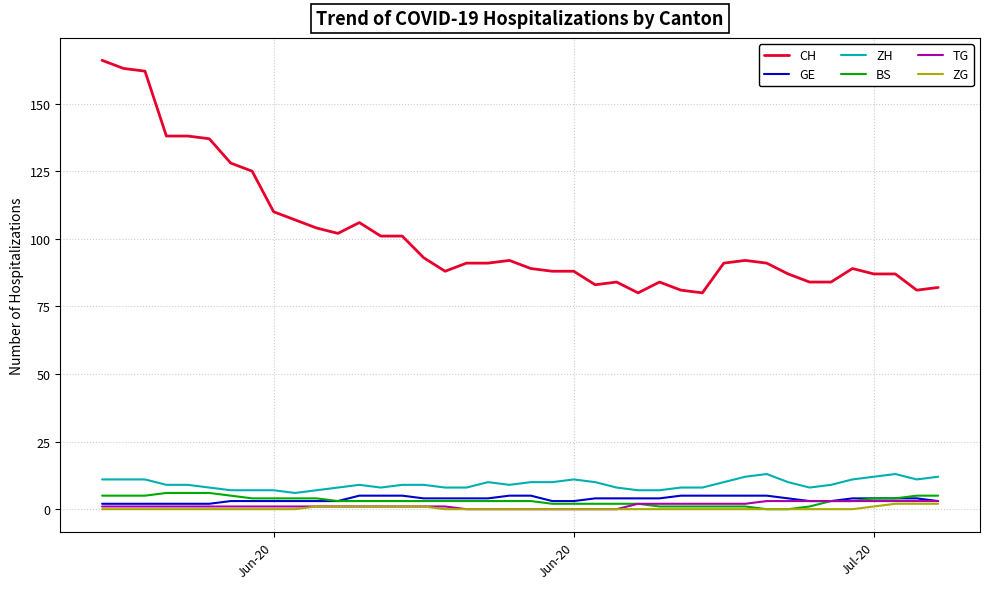

What is the greatest value displayed?

166